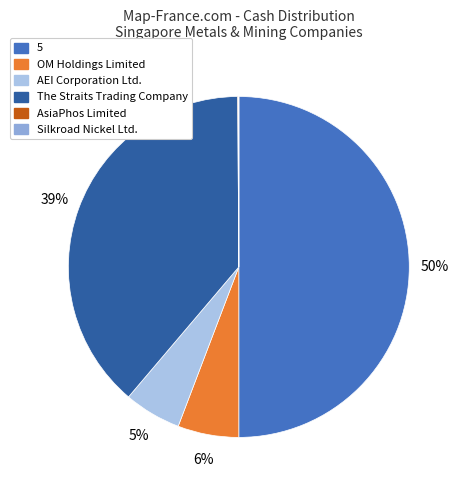

To the nearest percent, what is the average slice percentage?

17%